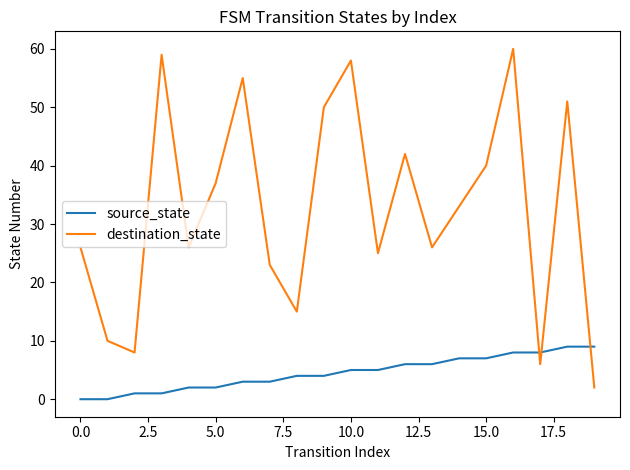

Reading left to right, extract all data points from this chart.

source_state: 0	0	1	1	2	2	3	3	4	4	5	5	6	6	7	7	8	8	9	9
destination_state: 26	10	8	59	26	37	55	23	15	50	58	25	42	26	33	40	60	6	51	2